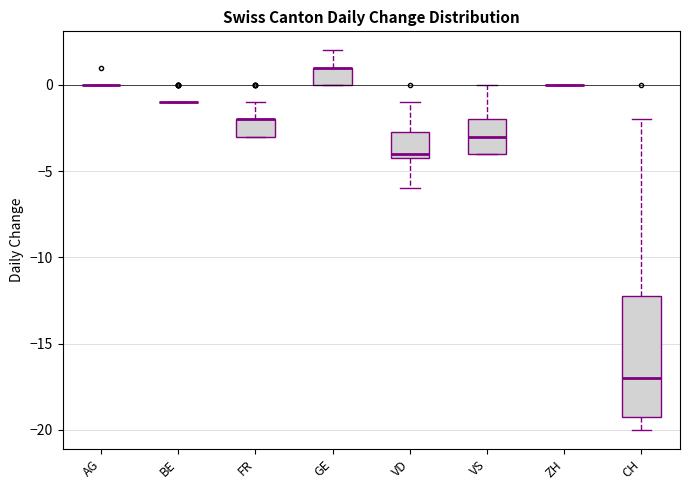

Which box is the tallest, from its lower edge to its upper edge?

CH